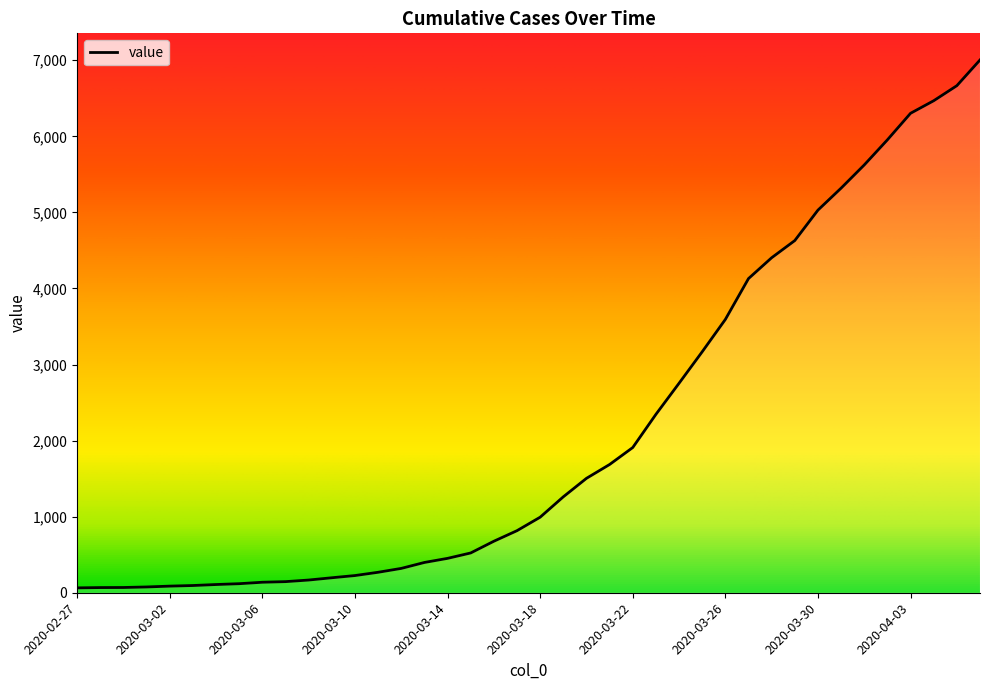

What is the difference between the maximum and minimum values?

6940